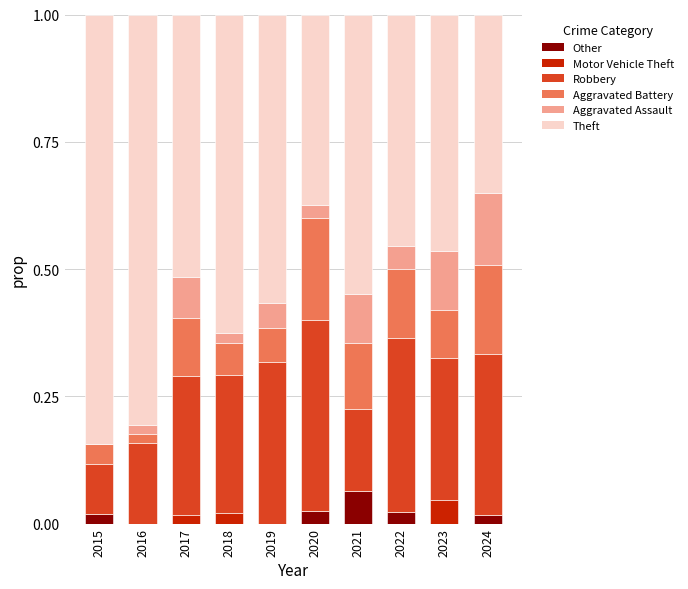

What are all the series names shown in the legend?

Other, Motor Vehicle Theft, Robbery, Aggravated Battery, Aggravated Assault, Theft